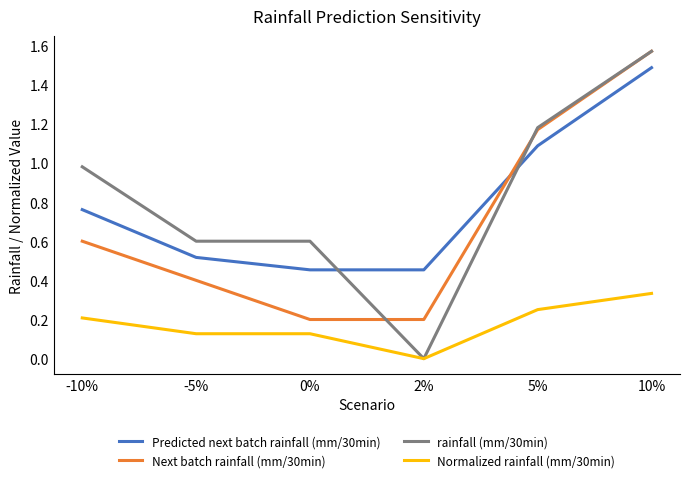

What position from the left is 5%?

5